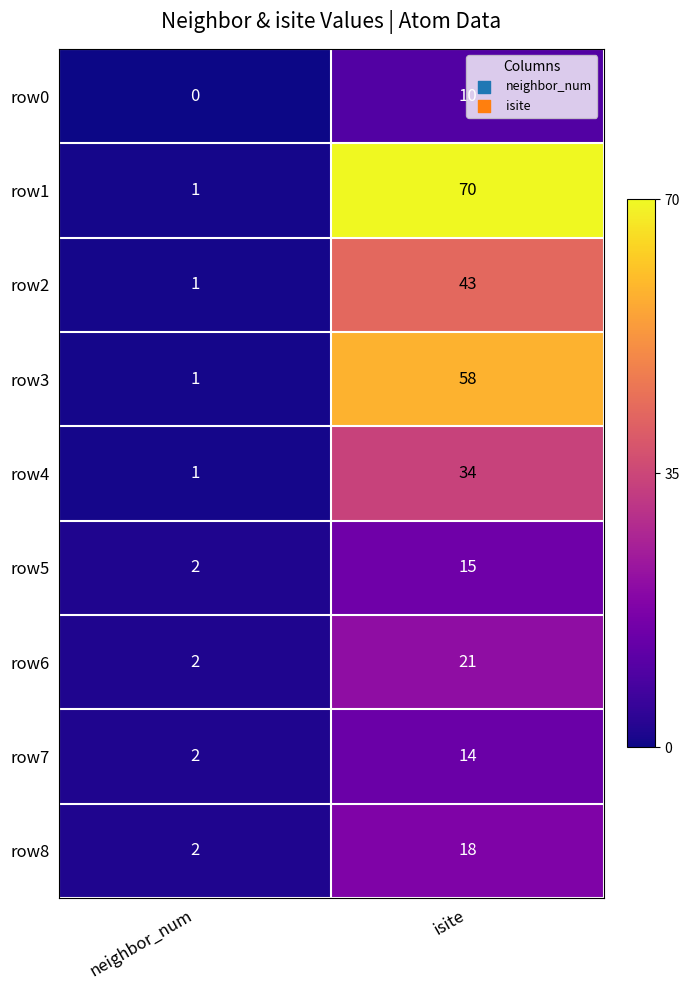

Where is row7 nearest to the value 8?

neighbor_num